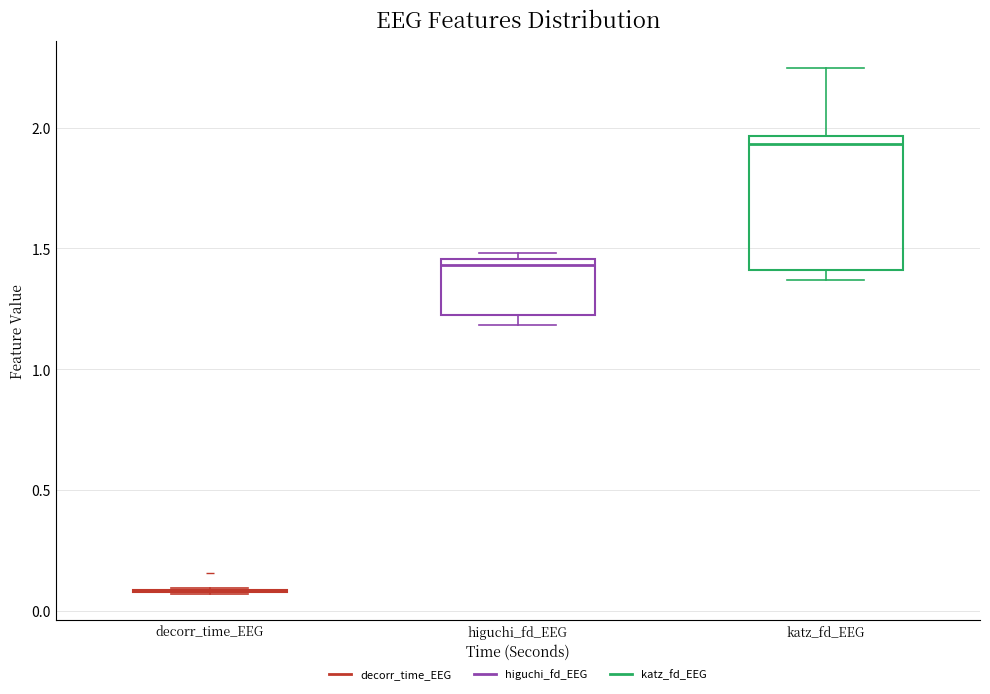

Reading left to right, read every box against the y-axis: the position of its median line, the range the box covers, and the ends of its whiskers. The values are not printed on the chart, so give them approximately, as read against the axis.

decorr_time_EEG: box collapsed to a line at 0.10, whiskers 0.05 to 0.10
higuchi_fd_EEG: median 1.45 (just below the box's upper edge), box 1.20 to 1.45, whiskers 1.20 (just below the box's lower edge) to 1.50
katz_fd_EEG: median 1.95 (just below the box's upper edge), box 1.40 to 1.95, whiskers 1.35 to 2.25